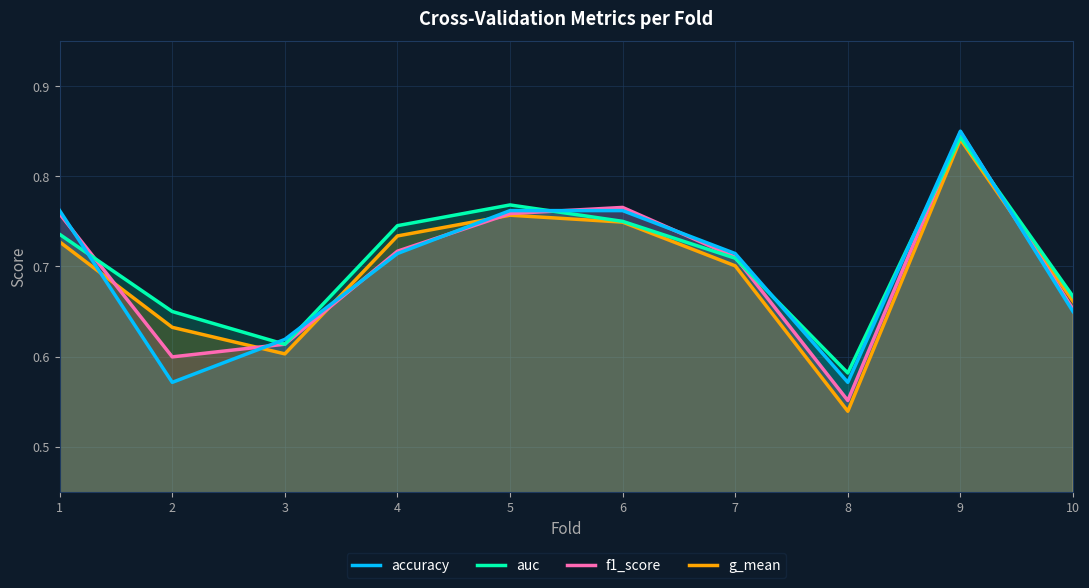

Read the auc value at 3.

0.6